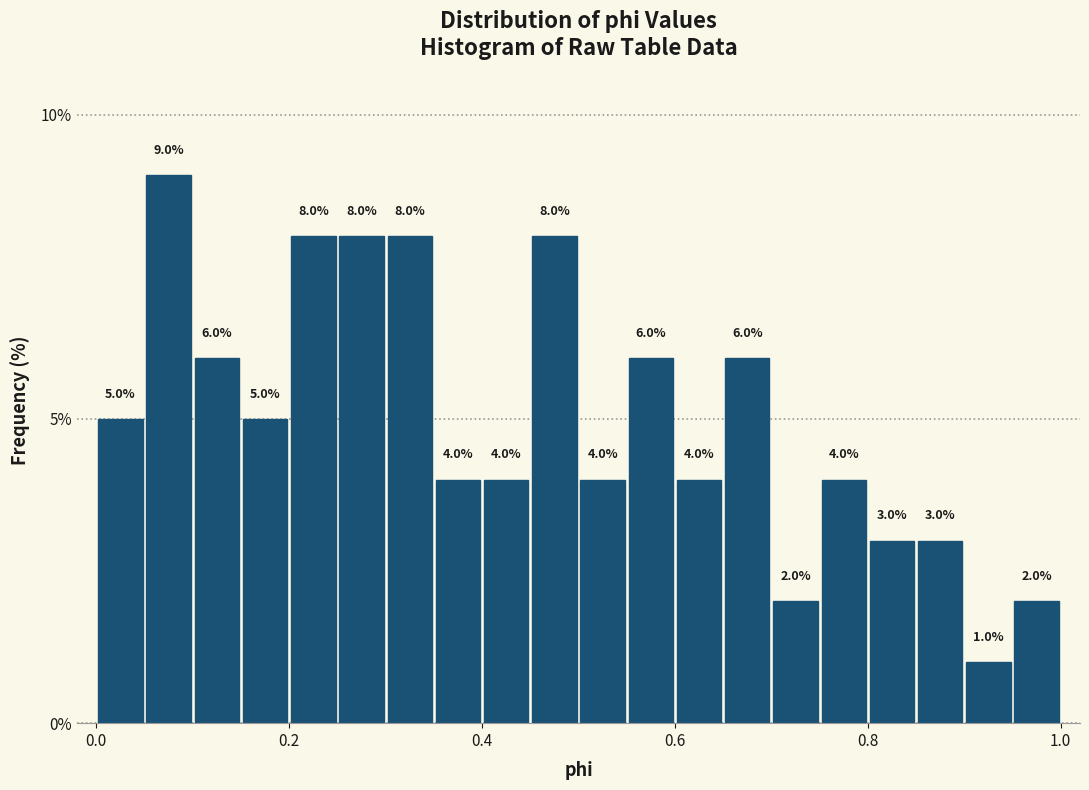

Read against the x-axis, roughly where is the centre of the tallest bar?

0.08